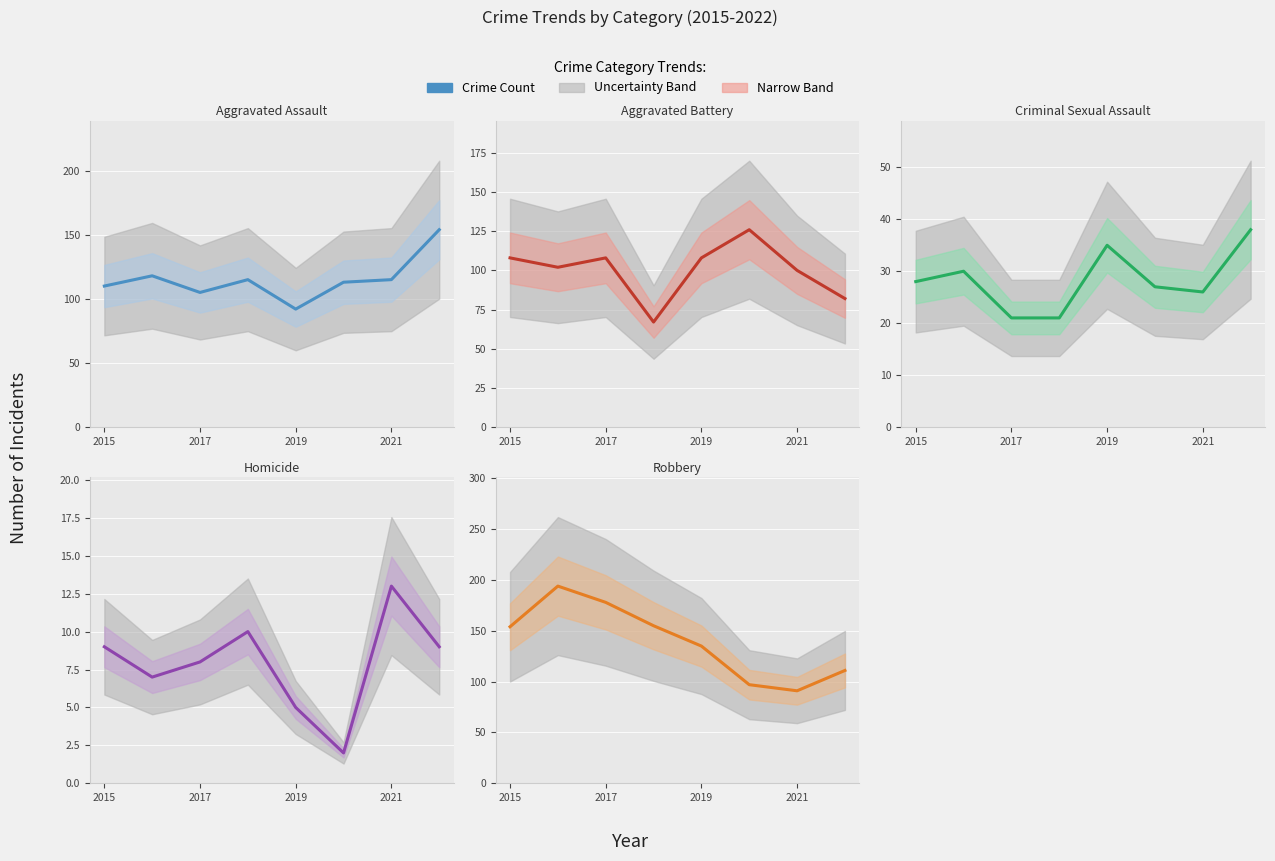

Is the value of Robbery at 2017 greater than the value of Homicide at 2017?

Yes